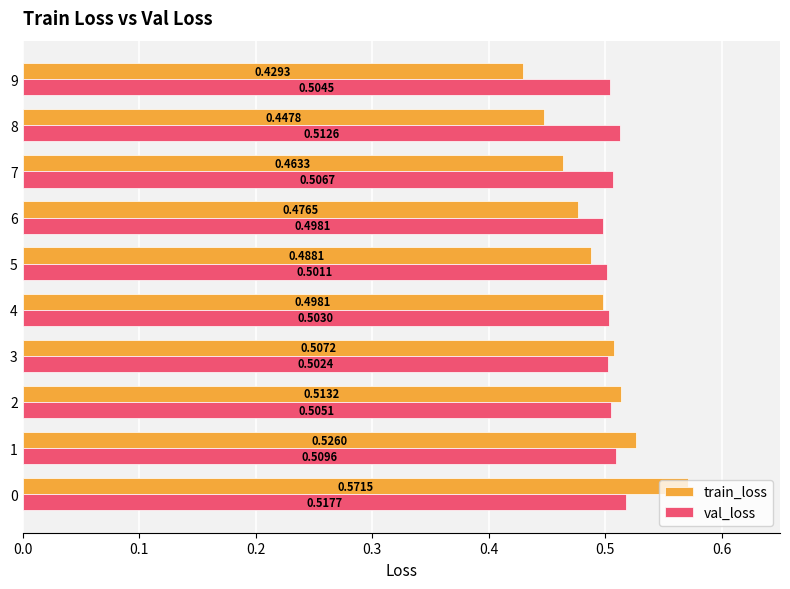

The value of train_loss at 8 is 0.3. True or false?

False